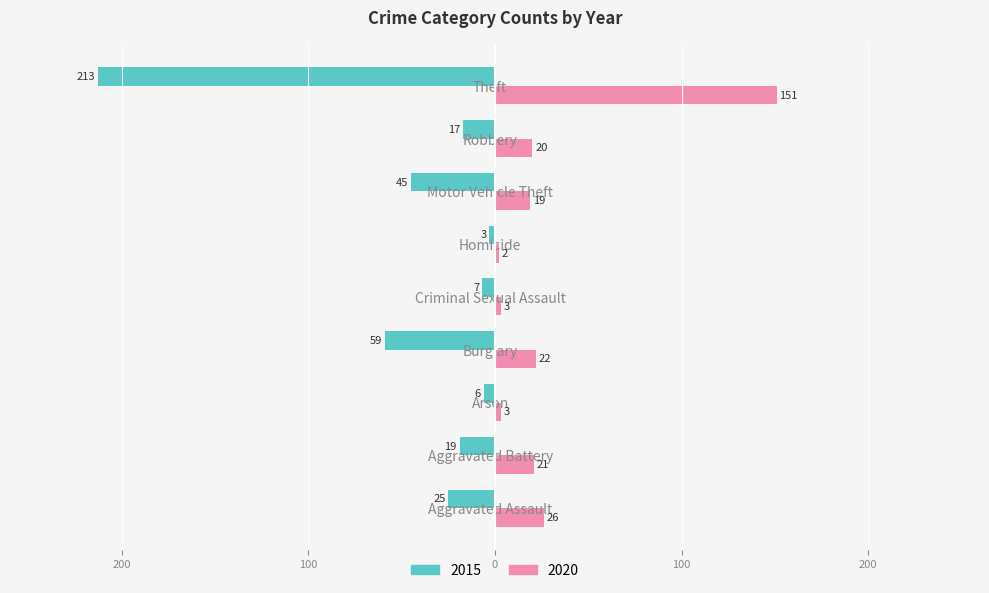

The 2015 series shows -59 at Burglary. True or false?

True